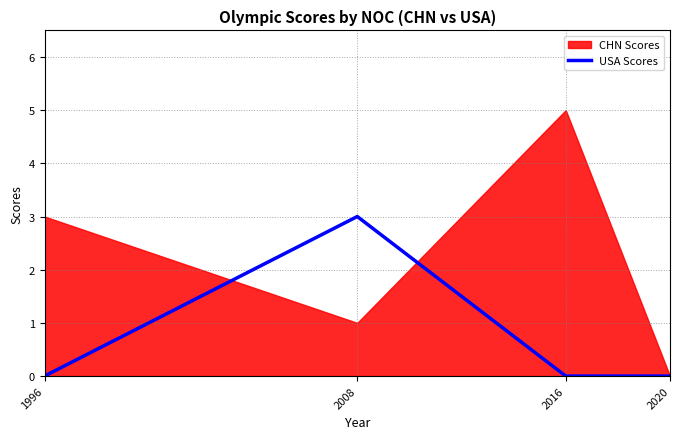

How many values are between 0 and 3?

4